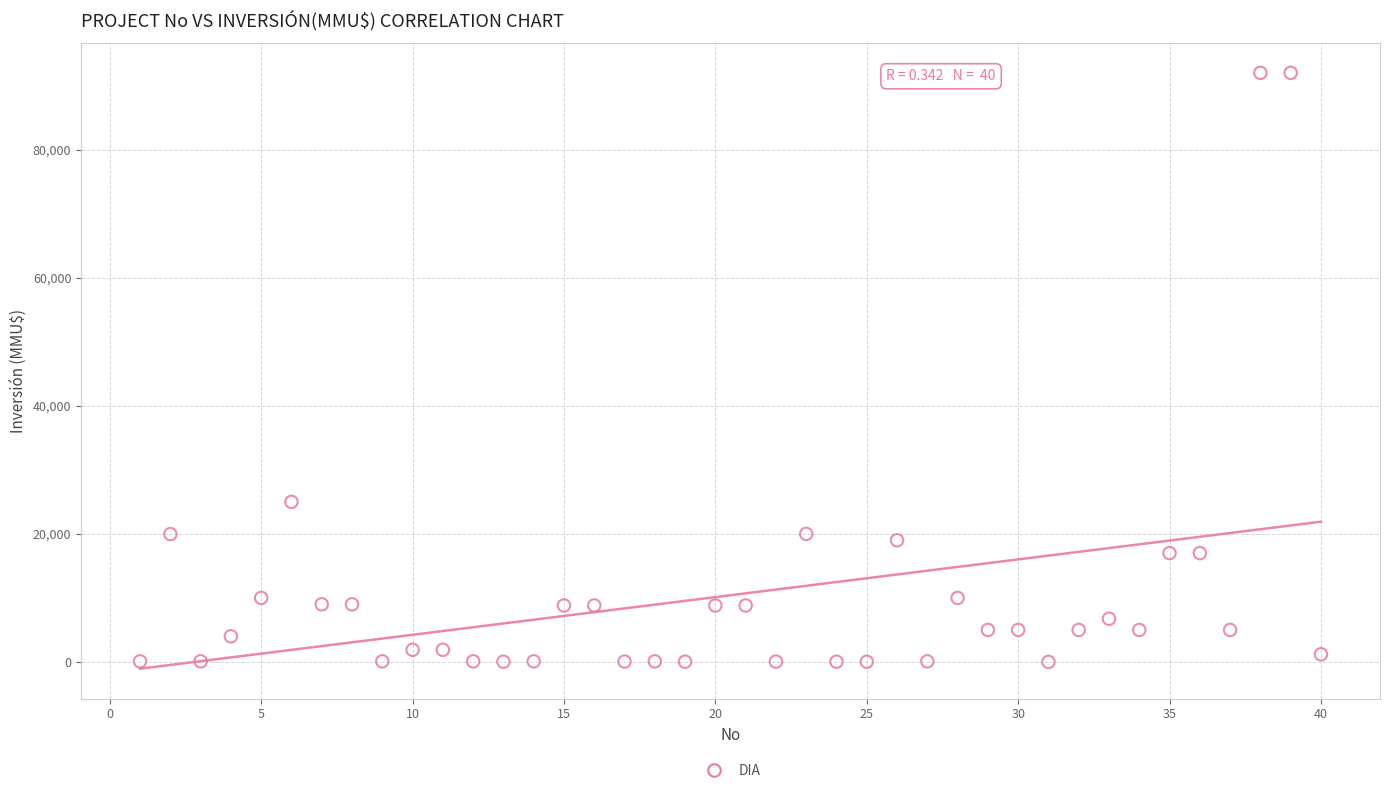

What is the range of X values (max minus min)?

39